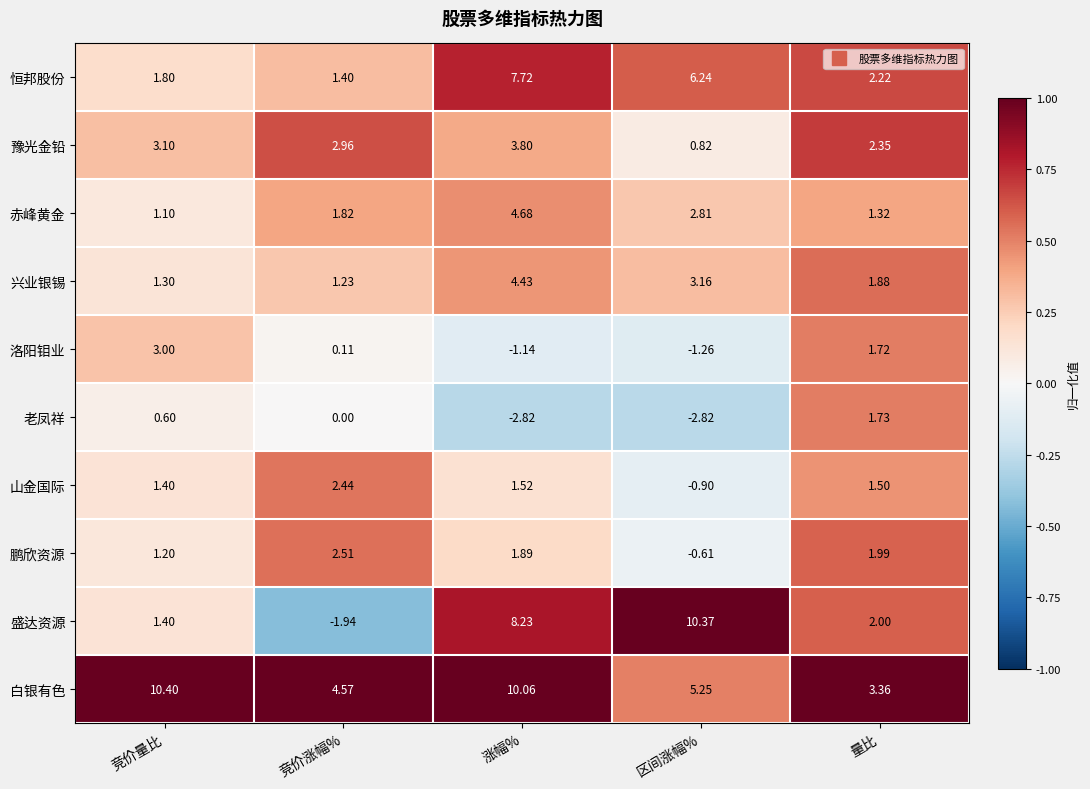

List the labels in order of 兴业银锡 value, largest first.

涨幅%, 区间涨幅%, 量比, 竞价量比, 竞价涨幅%